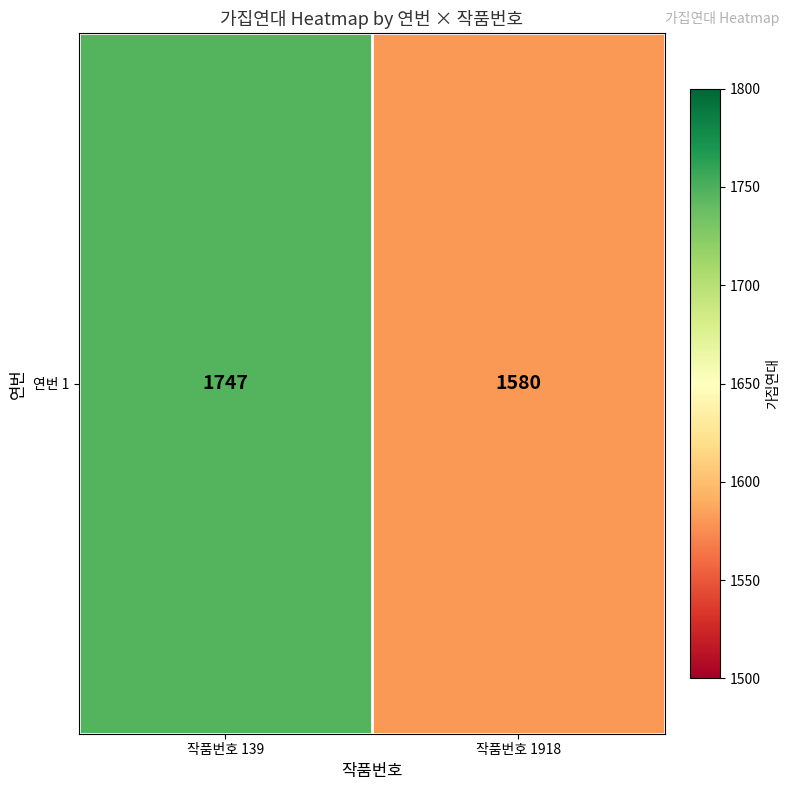

Rank the categories by value from highest to lowest.

작품번호 139, 작품번호 1918